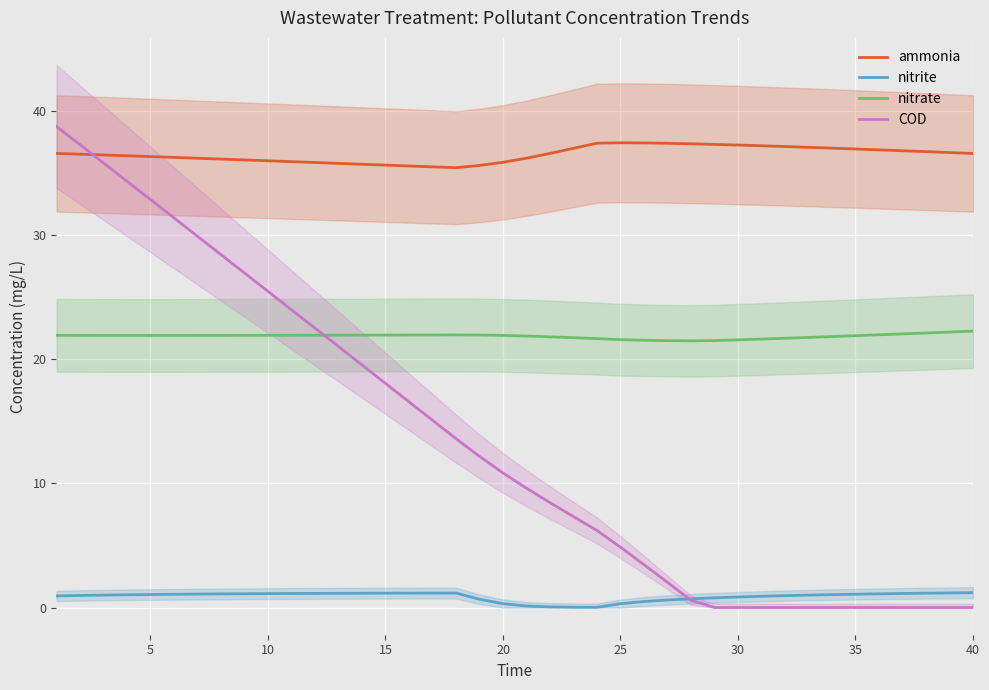

The value of ammonia at 10 is 14.9. True or false?

False